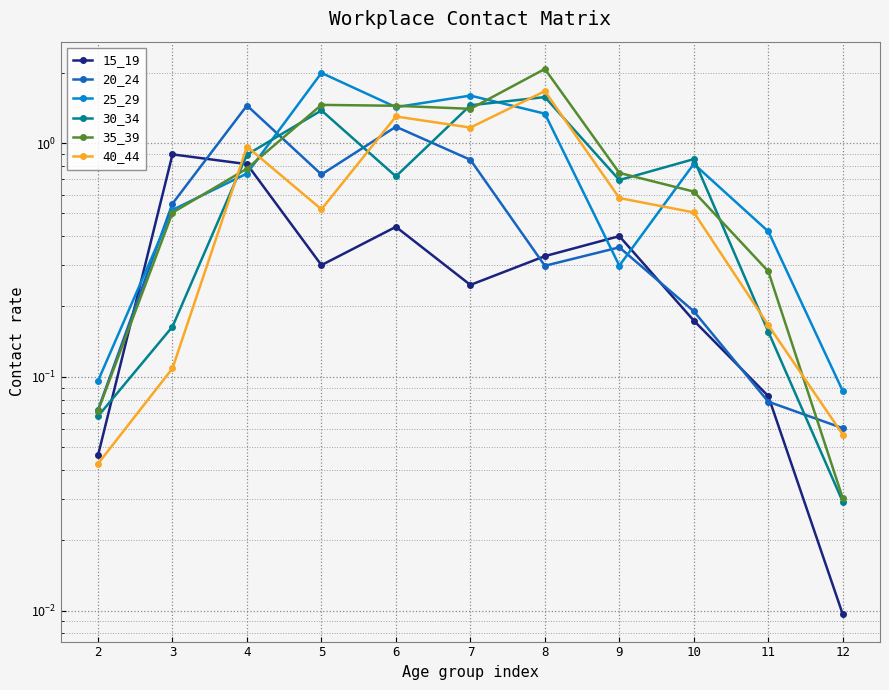

Between 2 and 4, which series saw the biggest shift?

20_24